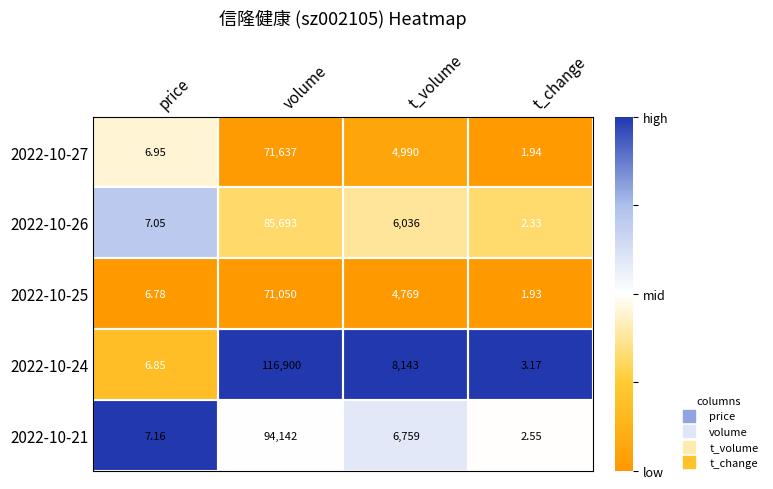

What is the total value across all series at volume?

439422.0